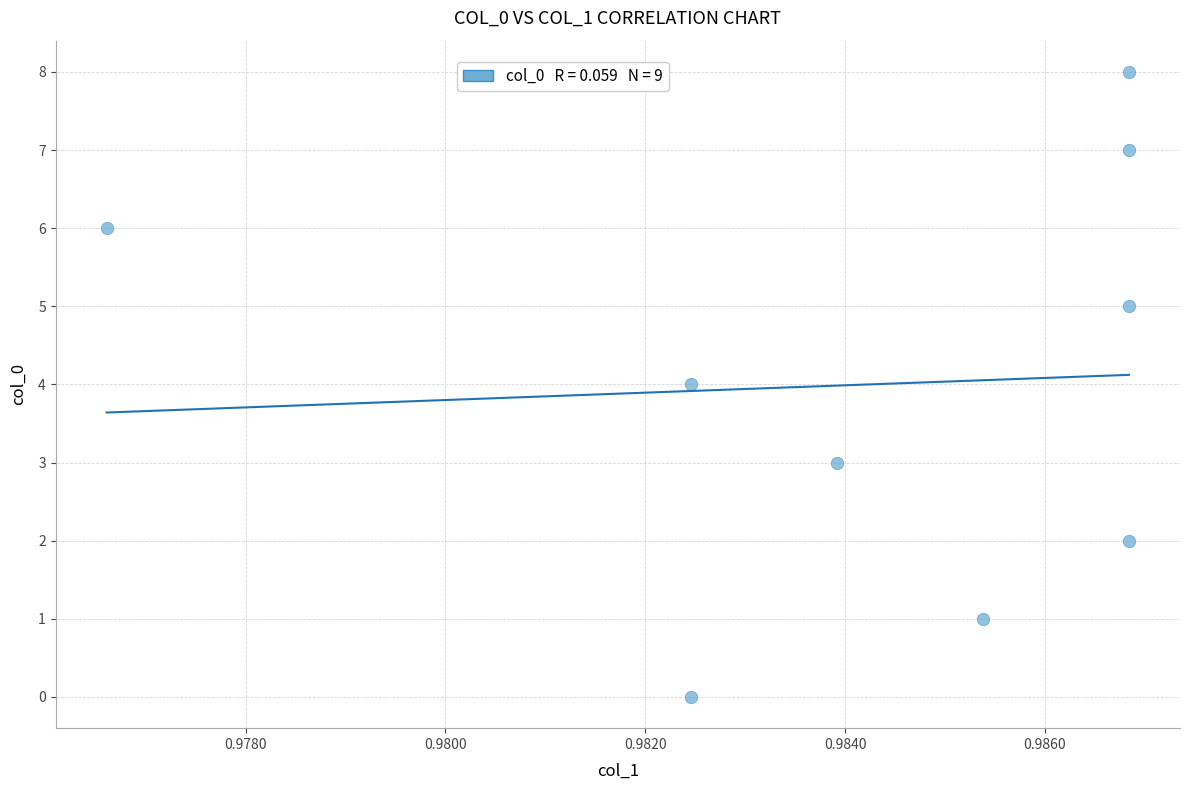

What is the range of Y values (max minus min)?

8